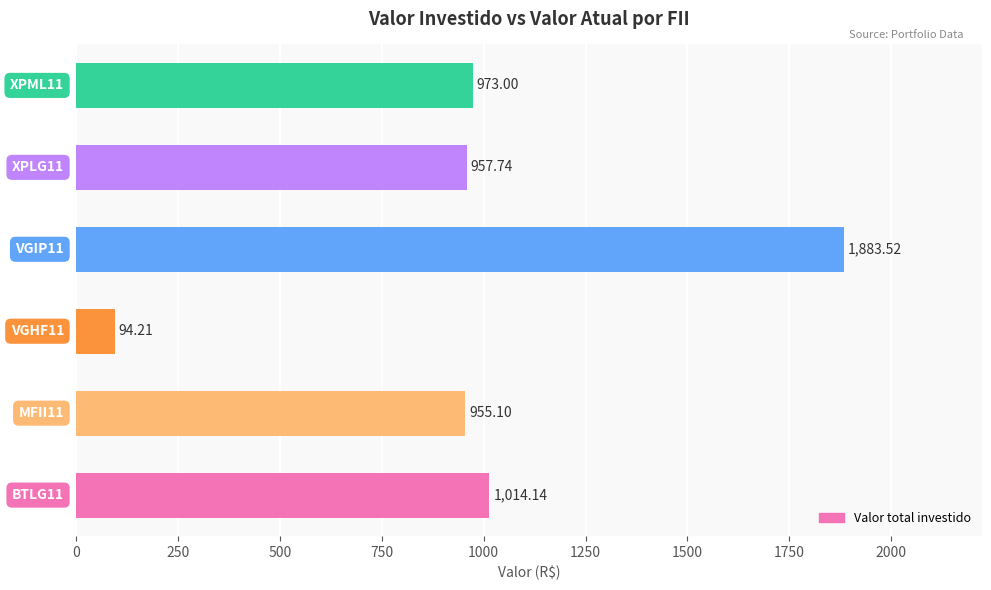

What is the sum of all values?

5877.7